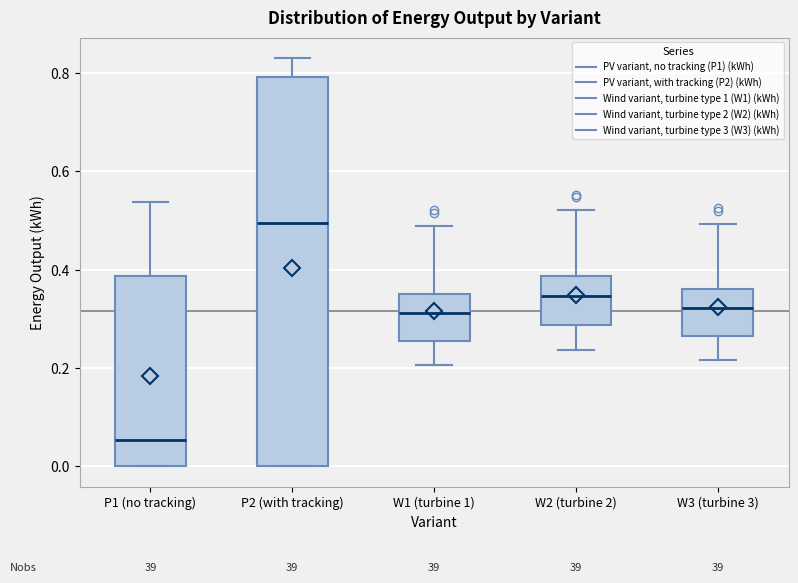

Where does the upper whisker of the box for W2 (turbine 2) end on the y-axis? The values are not printed on the chart, so give them approximately, as read against the axis.

0.52